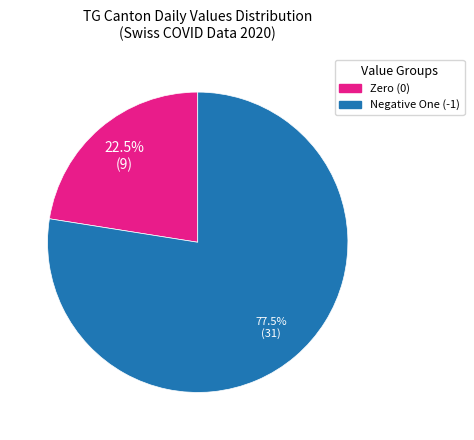

Is there a majority slice in this chart?

Yes